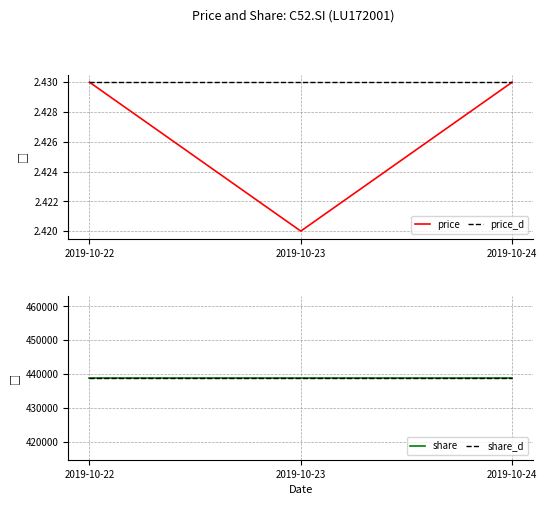

Which category has the lowest value across all series?

2019-10-23